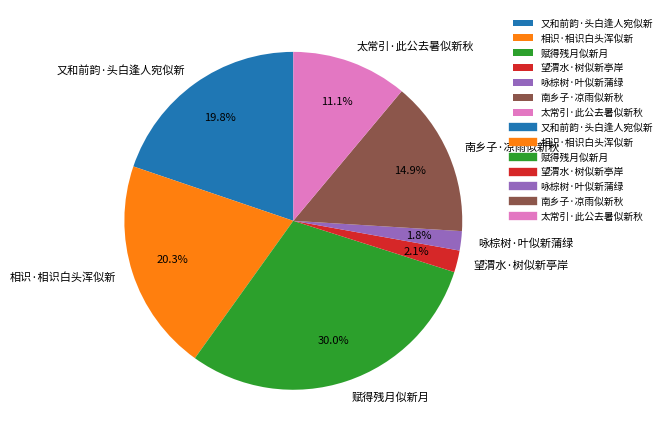

What is the largest slice in the pie chart?

赋得残月似新月